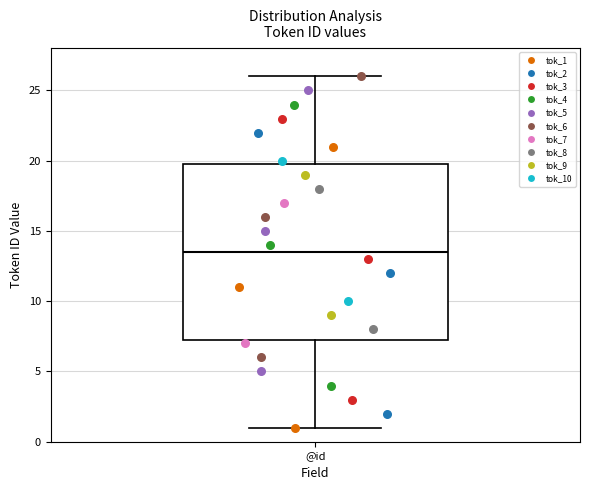

Transcribe this box plot: give where the median line is, the range the box spans, and where the two whiskers end, as read against the y-axis. The values are not printed on the chart, so give them approximately, as read against the axis.

median 13.5, box 7.5 to 20.0, whiskers 1.0 to 26.0